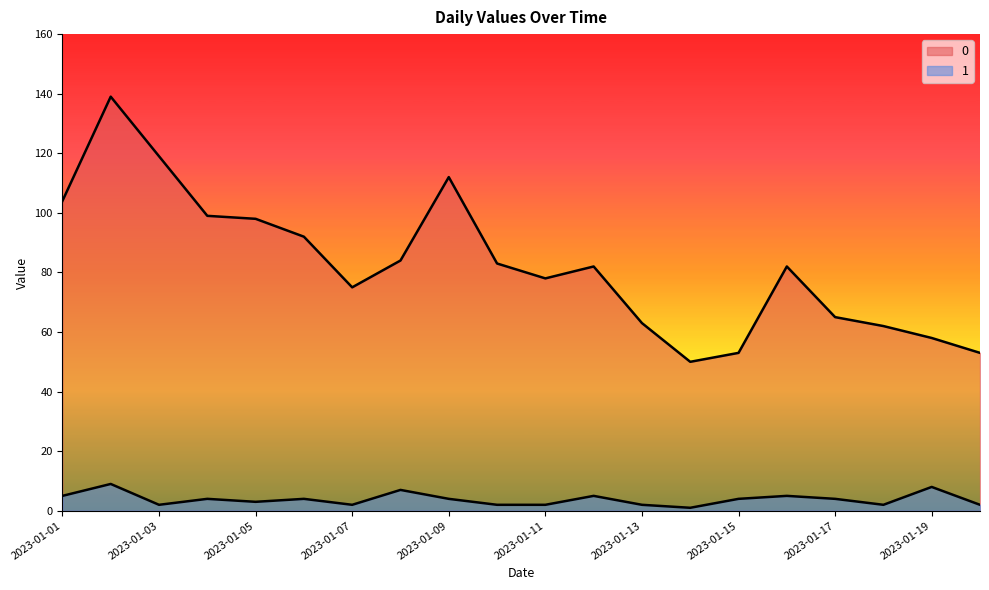

Which has a higher value, 2023-01-09 or 2023-01-15?

2023-01-09